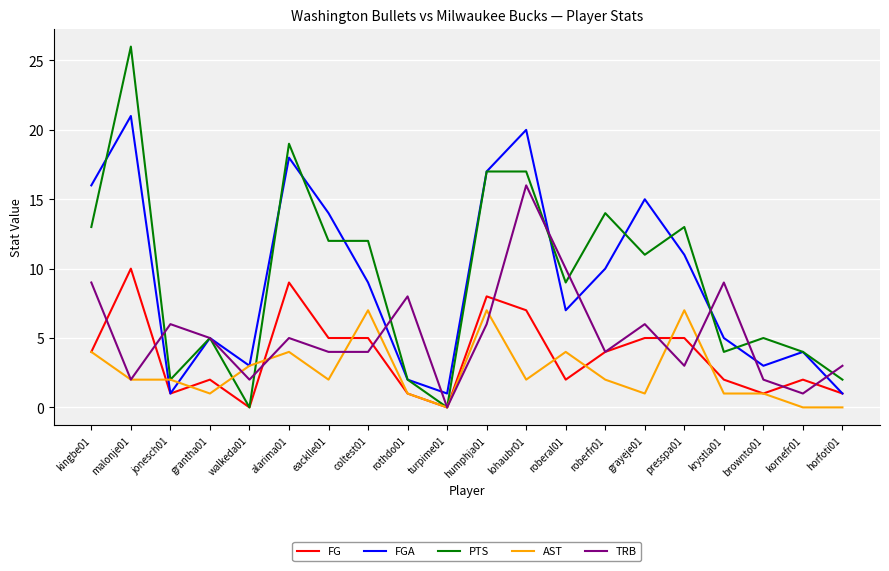

What is the difference between the second highest and minimum values in the AST series?

7